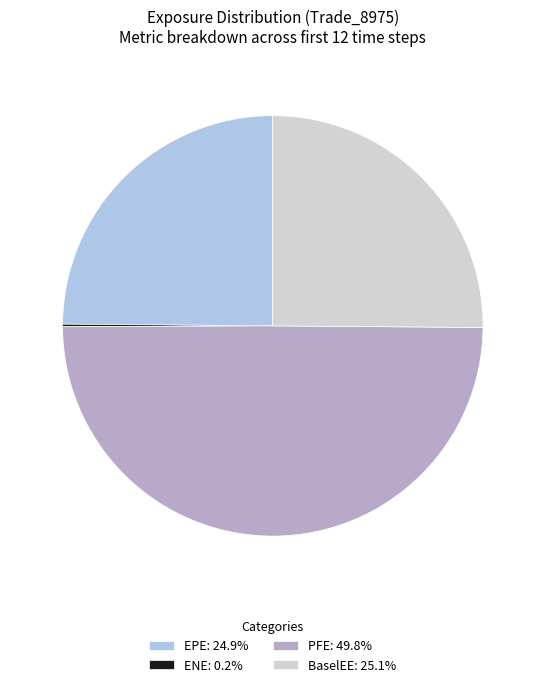

Approximately how many times larger is the value at EPE: 24.9% compared to BaselEE: 25.1%?

1.0